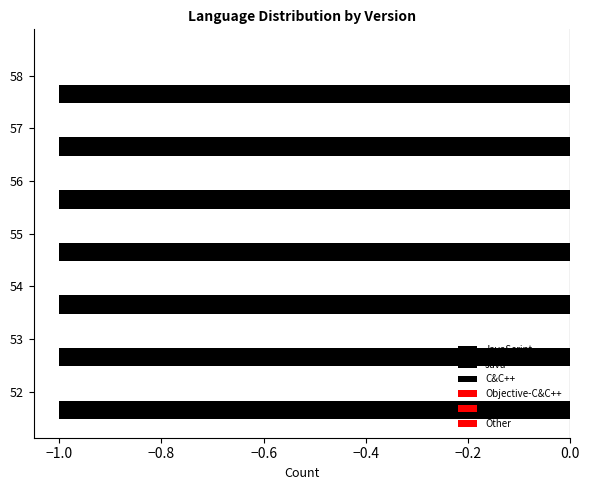

At which category is the sum across all series the highest?

52